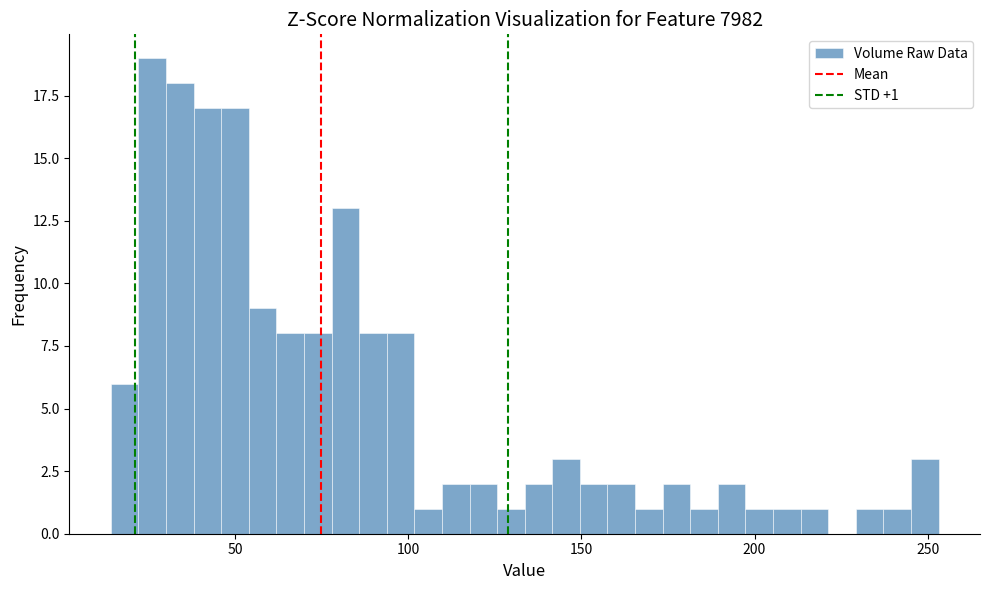

Read against the x-axis, roughly where is the centre of the tallest bar?

25